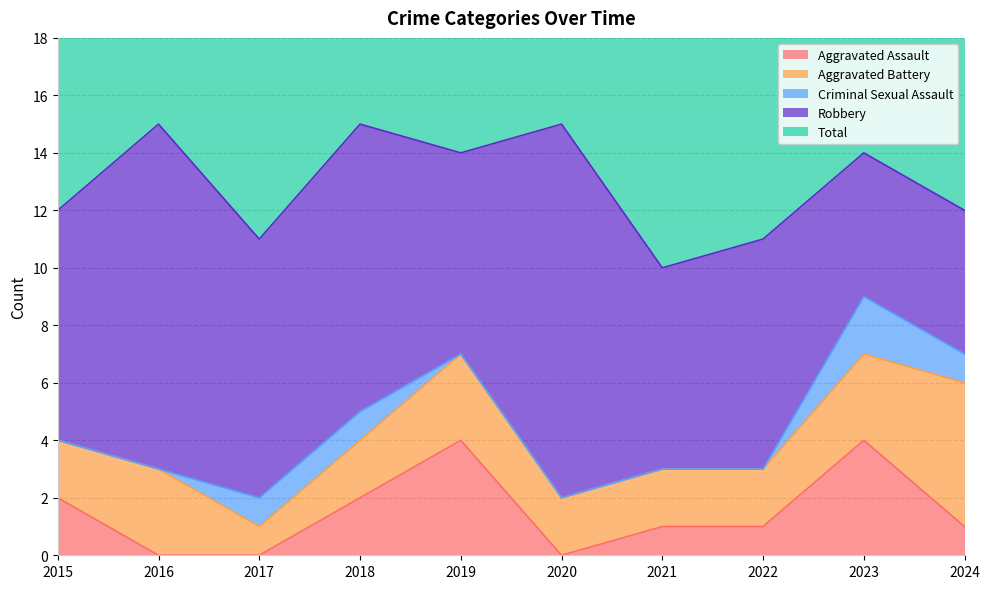

True or false: Total and Aggravated Battery cross at least once.

False